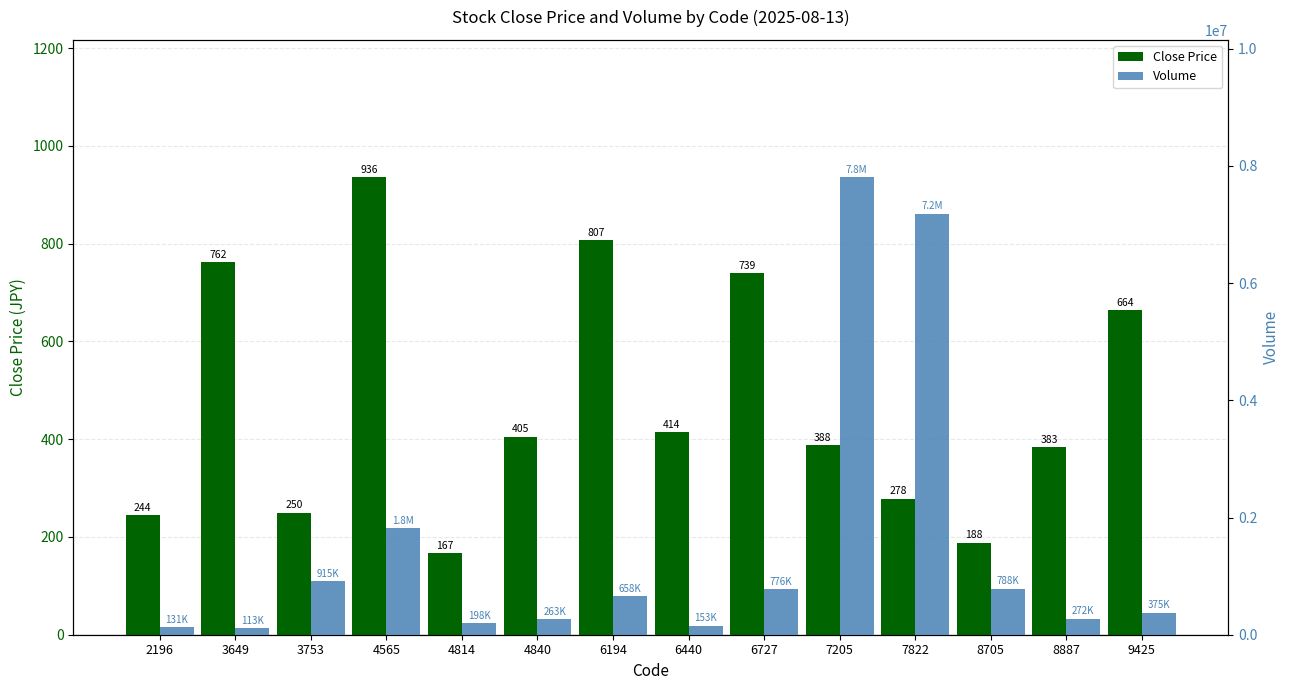

What is the sum of all Close Price values?

6624.6